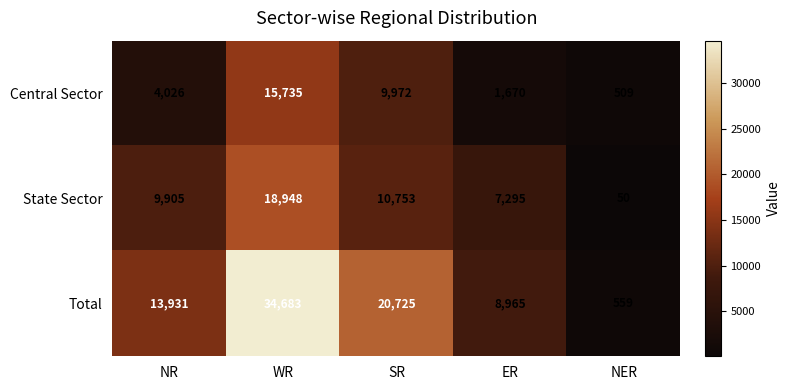

List the series in order of their peak value, highest first.

Total, State Sector, Central Sector